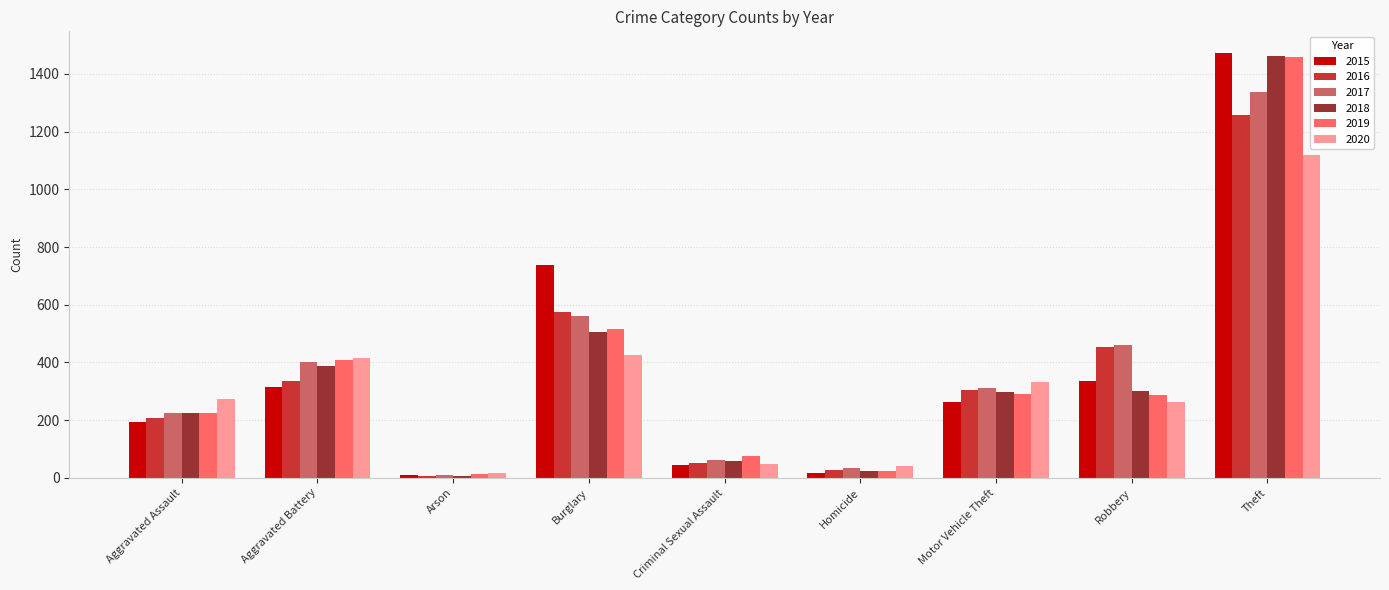

How many bars are there in total?

54